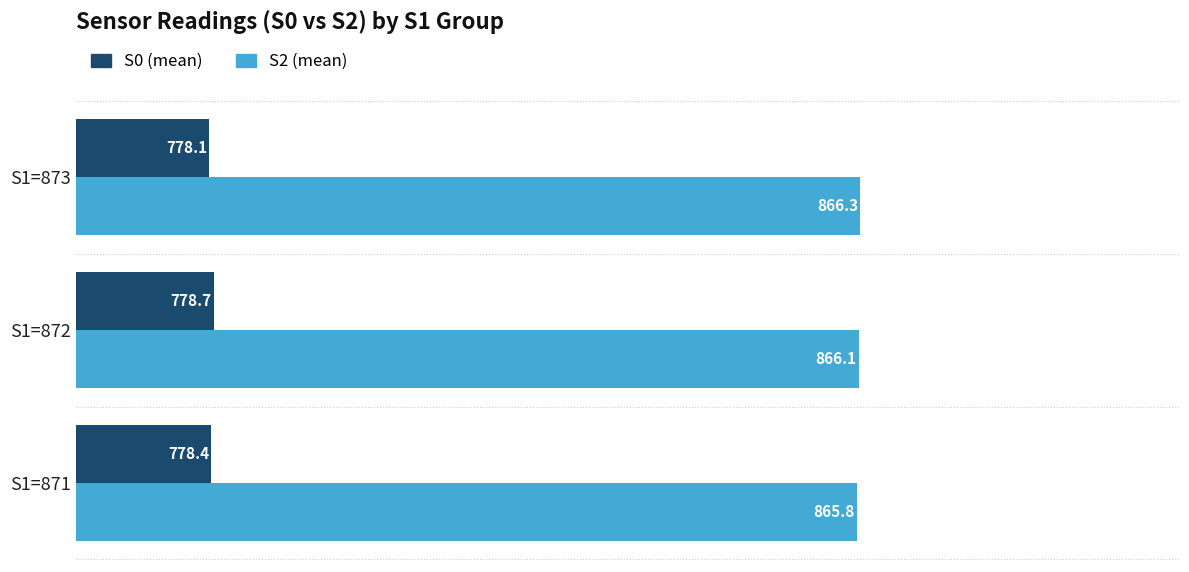

What is the spread (max minus min) of values at S1=872?

87.4